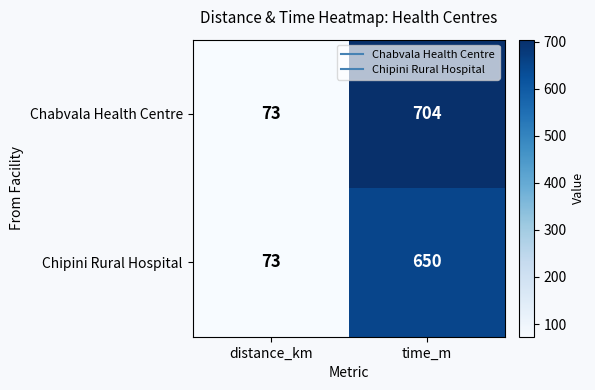

At which category does the chart reach its peak across all series?

time_m